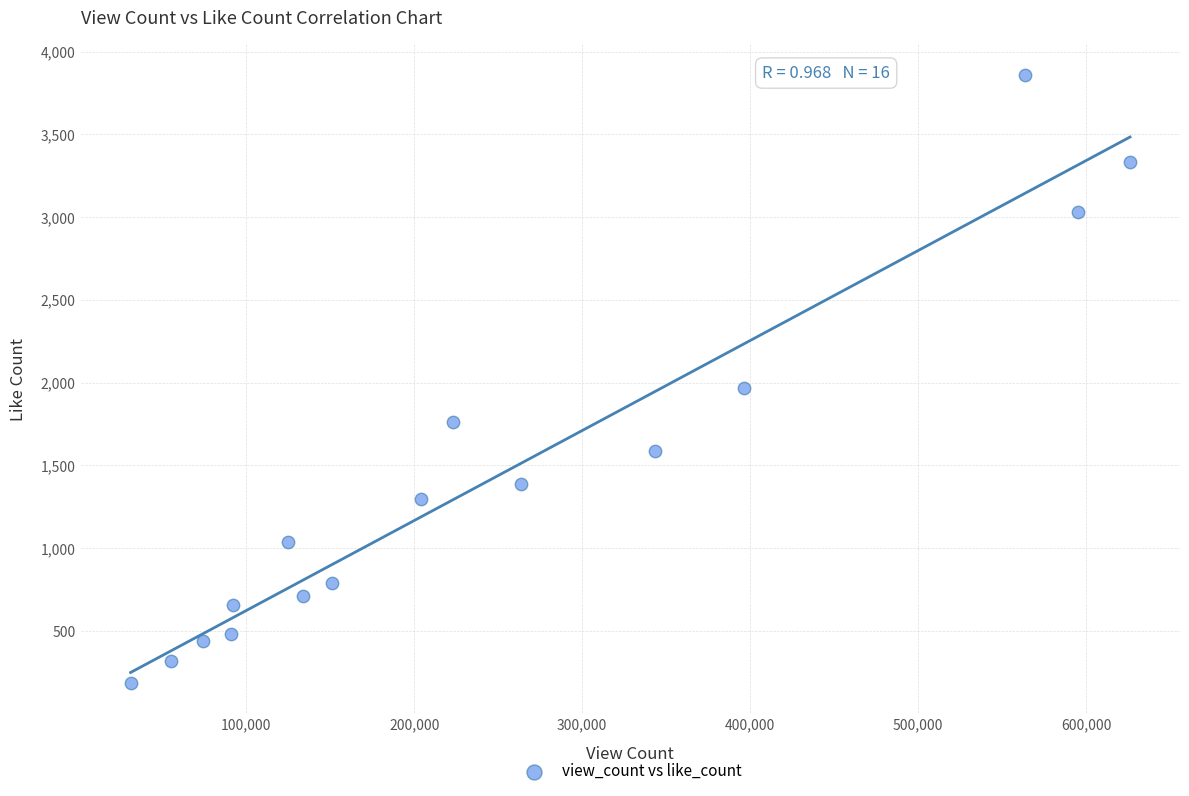

What Y value in the scatter plot is closest to 2022?

1970